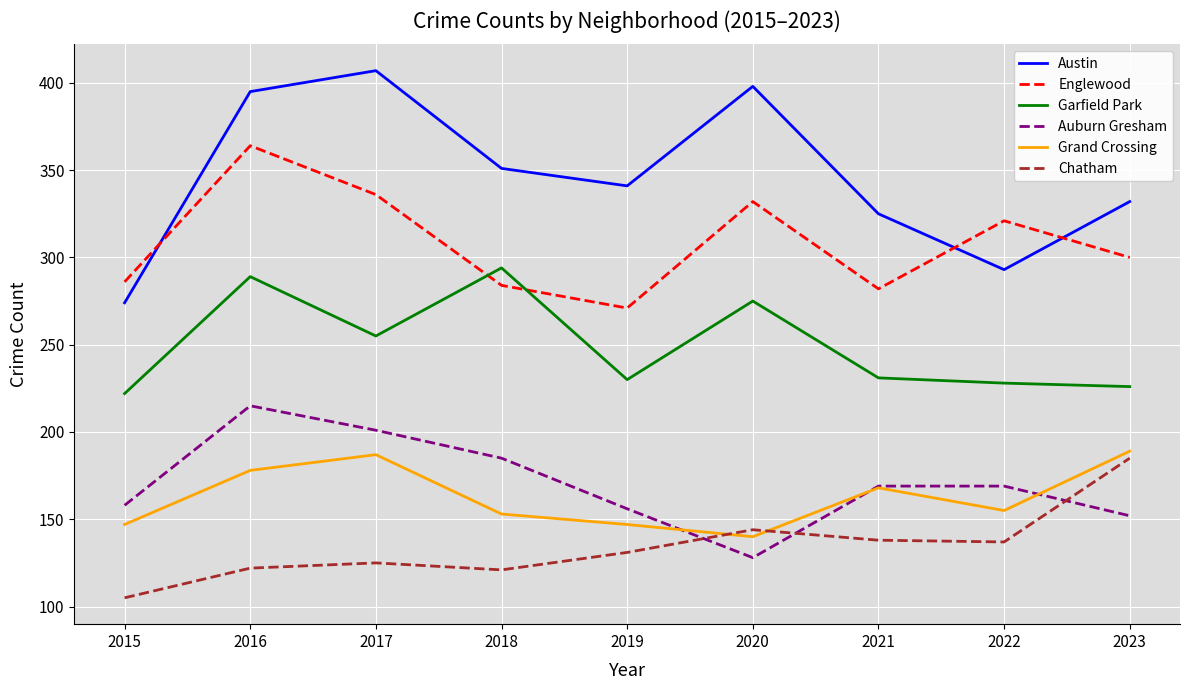

At which label does Austin first exceed 341?

2016